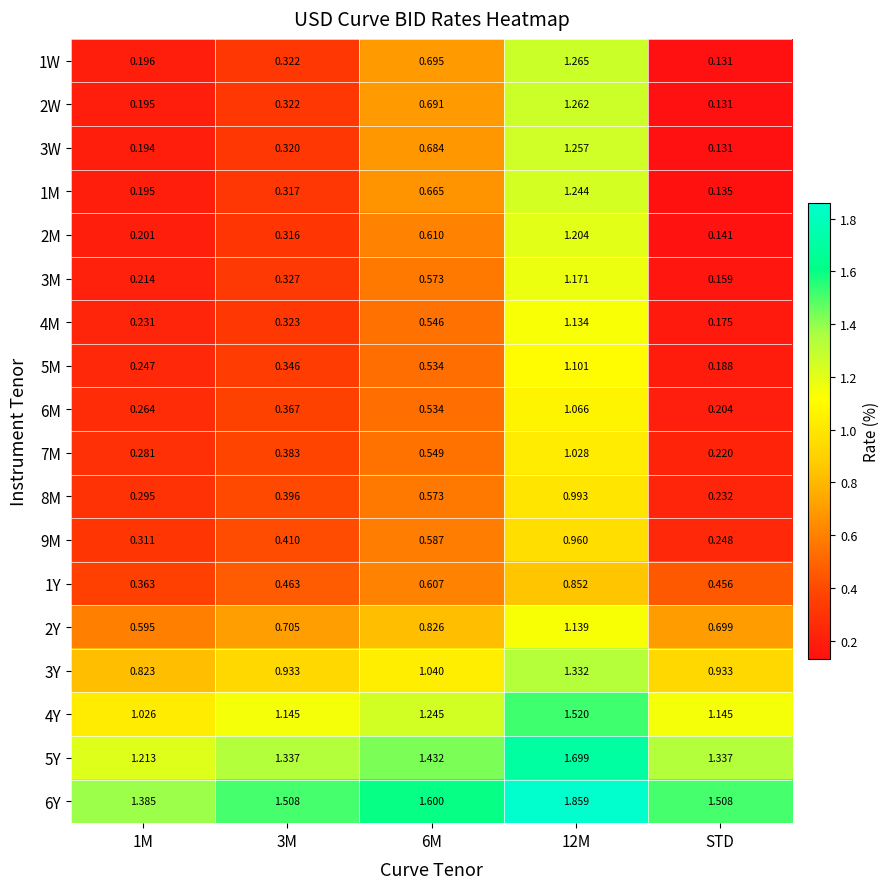

Which category has the lowest value across all series?

STD